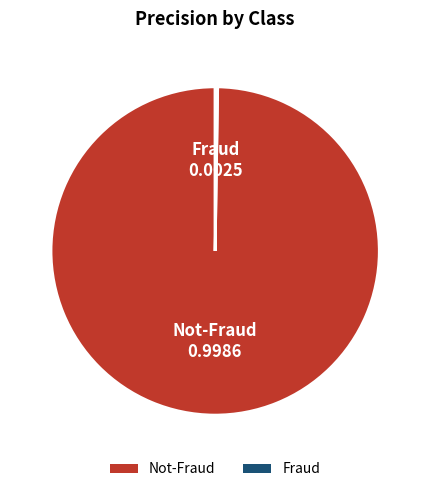

Is there a majority slice in this chart?

Yes